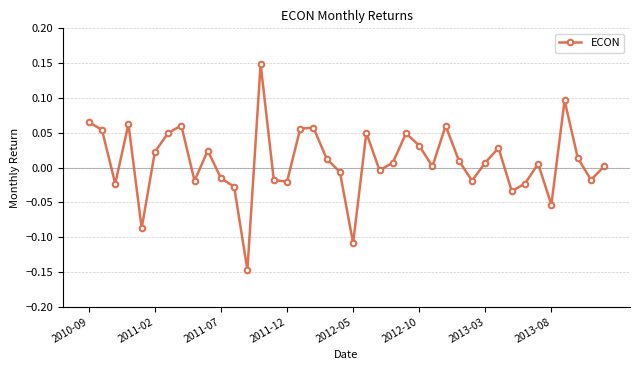

What is the difference between the maximum and second lowest values?

0.3